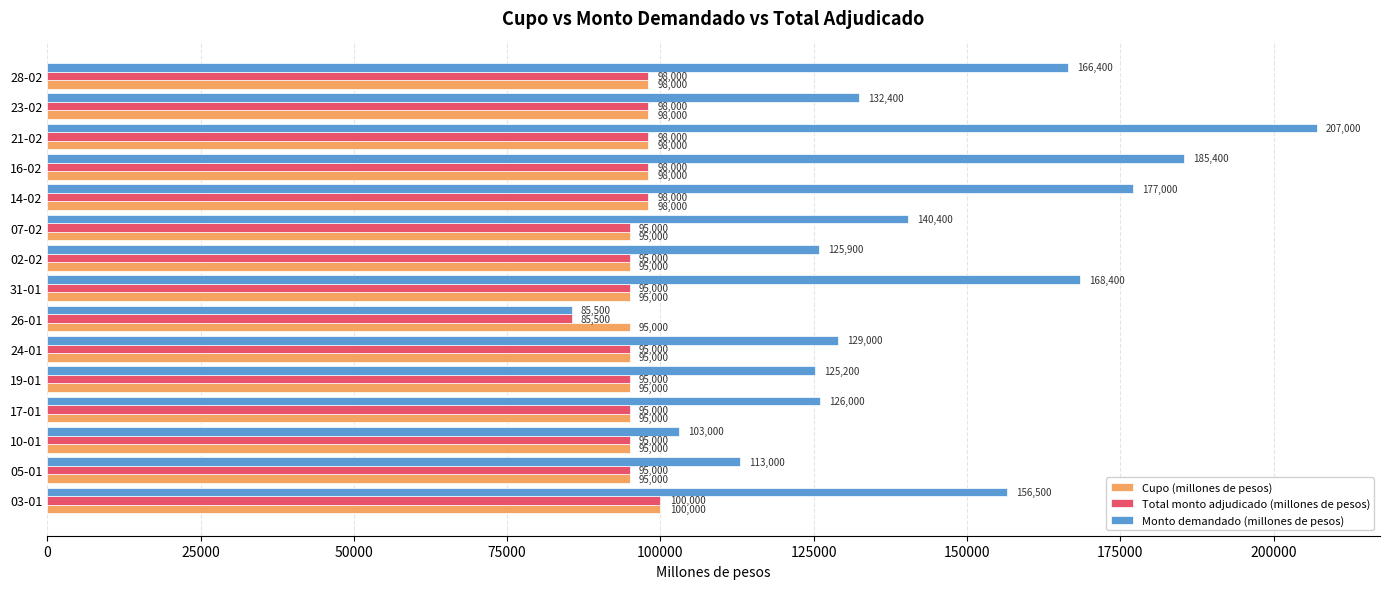

At which category is the sum across all series the highest?

21-02